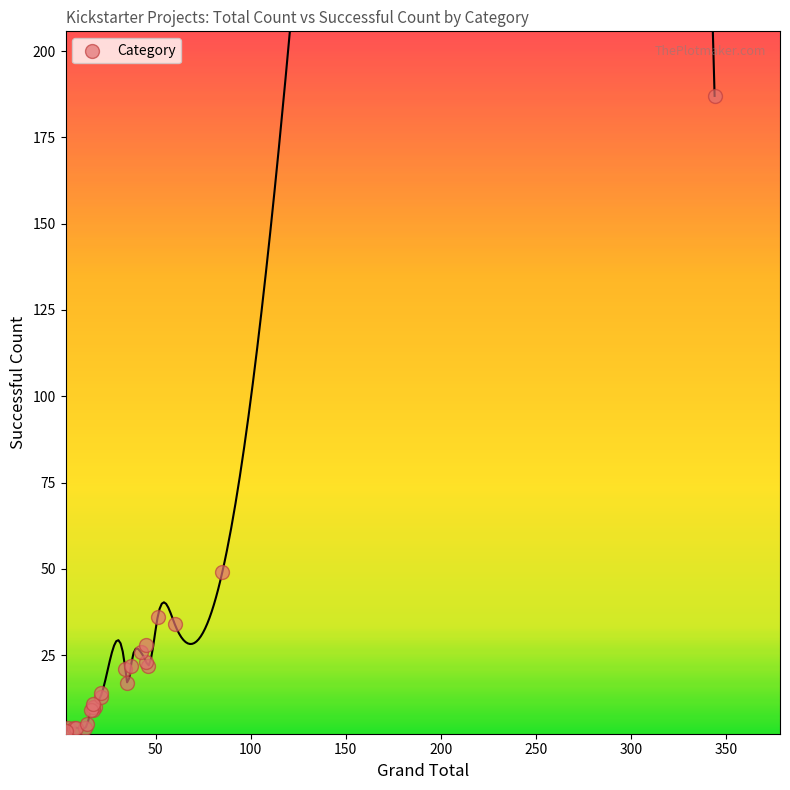

What Y value in the scatter plot is closest to 95?

49